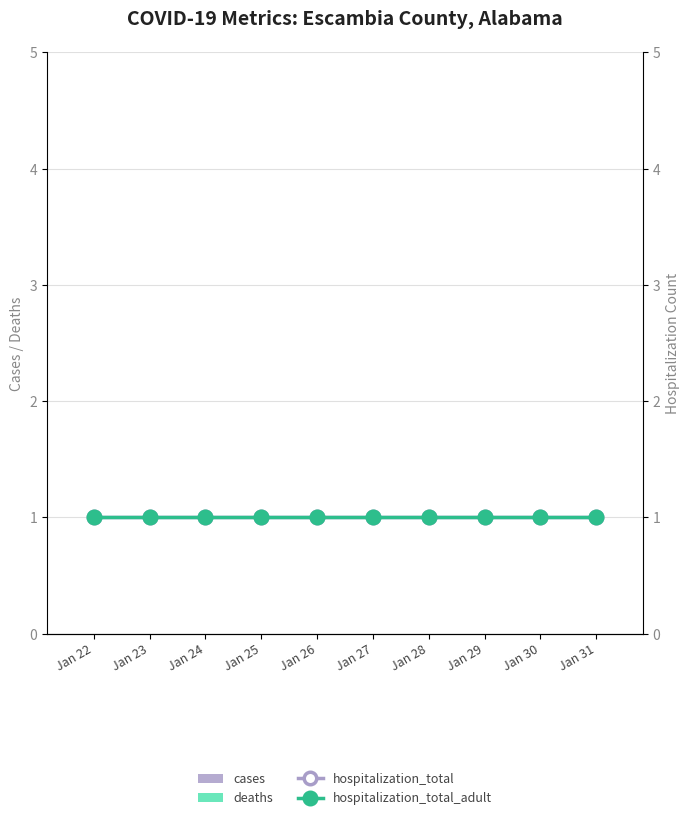

Which category has the lowest value across all series?

Jan 22